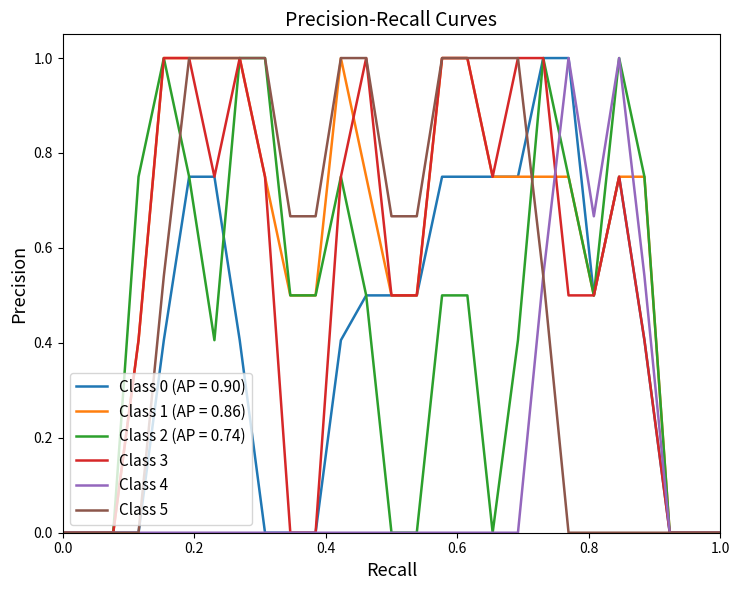

What is the maximum value shown in the chart?

1.0